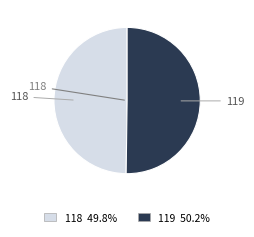

Combined, do 119 and 118 account for over 50%?

Yes